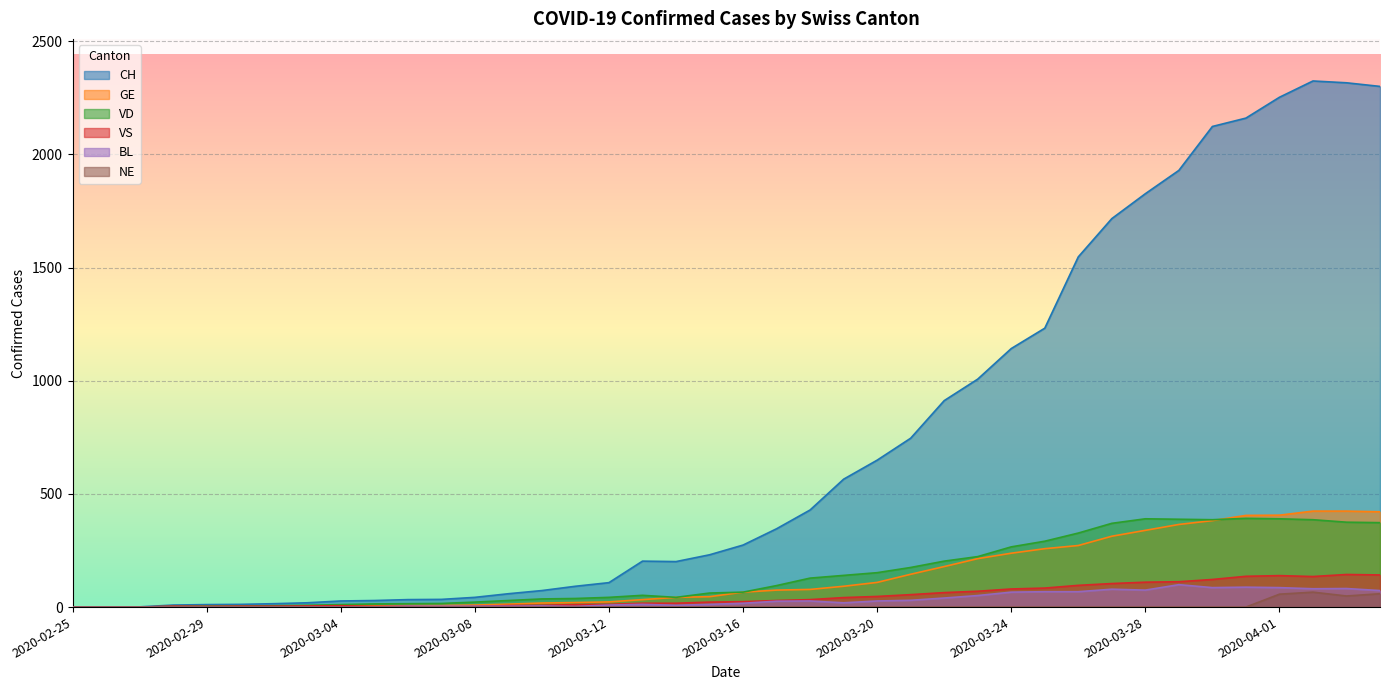

Rank the categories by NE value from lowest to highest.

2020-02-25, 2020-02-26, 2020-02-27, 2020-02-28, 2020-02-29, 2020-03-01, 2020-03-02, 2020-03-03, 2020-03-04, 2020-03-05, 2020-03-06, 2020-03-07, 2020-03-08, 2020-03-09, 2020-03-10, 2020-03-11, 2020-03-12, 2020-03-13, 2020-03-14, 2020-03-15, 2020-03-16, 2020-03-17, 2020-03-18, 2020-03-19, 2020-03-20, 2020-03-21, 2020-03-22, 2020-03-23, 2020-03-24, 2020-03-25, 2020-03-26, 2020-03-27, 2020-03-28, 2020-03-29, 2020-03-30, 2020-03-31, 2020-04-03, 2020-04-01, 2020-04-04, 2020-04-02